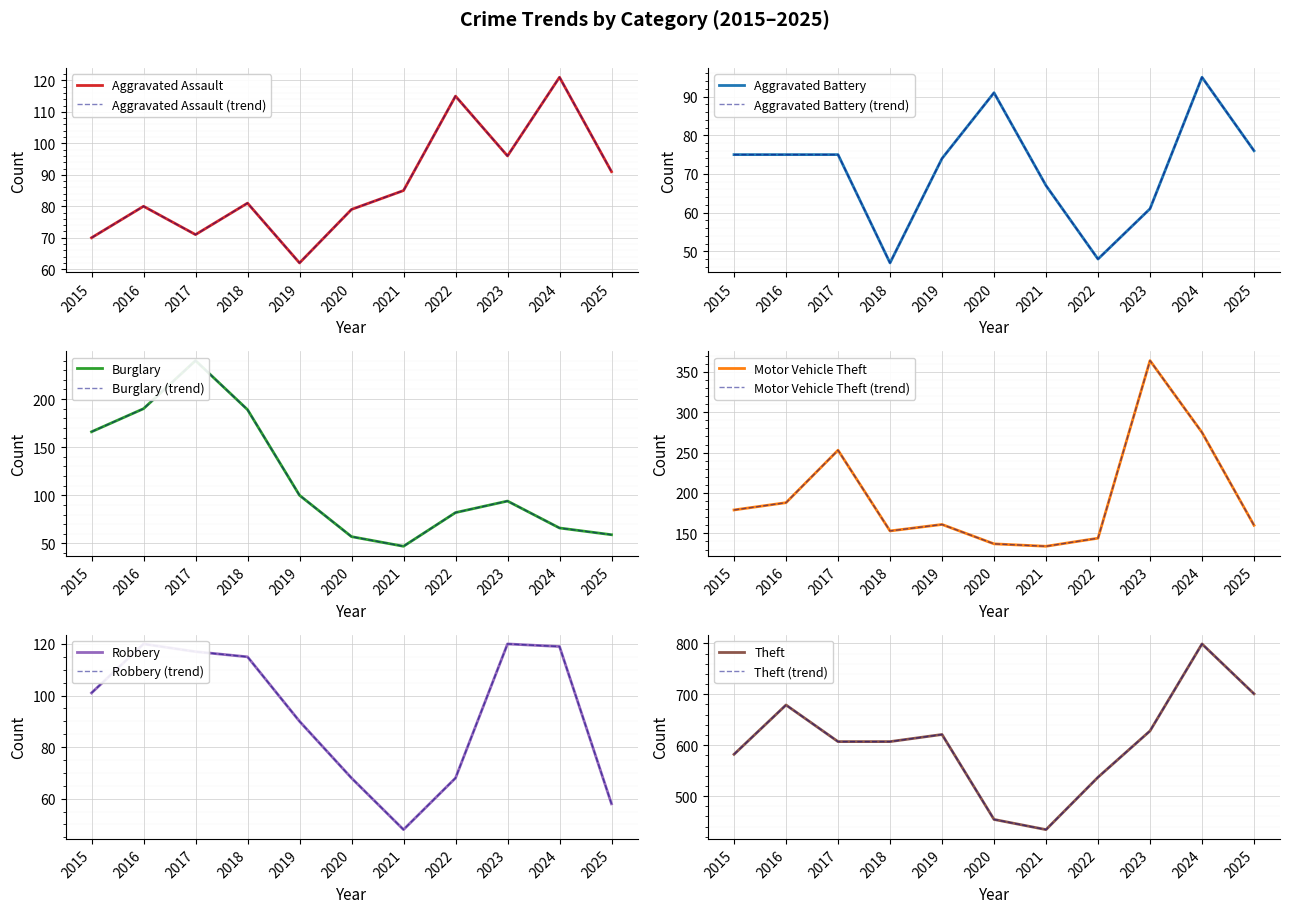

True or false: Aggravated Battery has more than 2 interior local peaks.

False